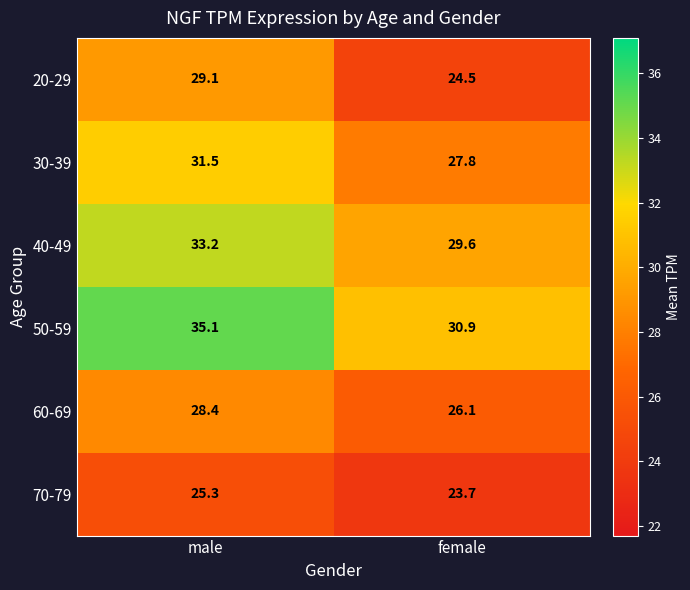

At female, list the series in order from smallest to largest.

70-79, 20-29, 60-69, 30-39, 40-49, 50-59